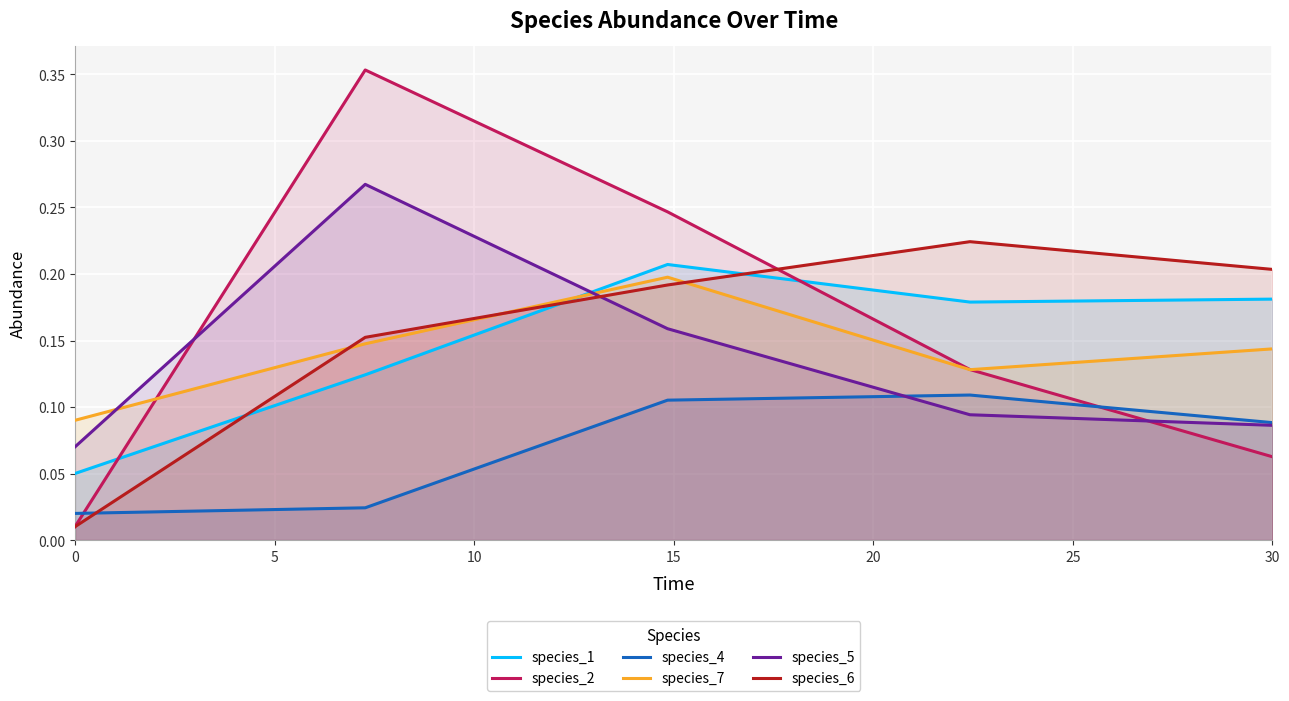

What is the maximum value for species_4?

0.1